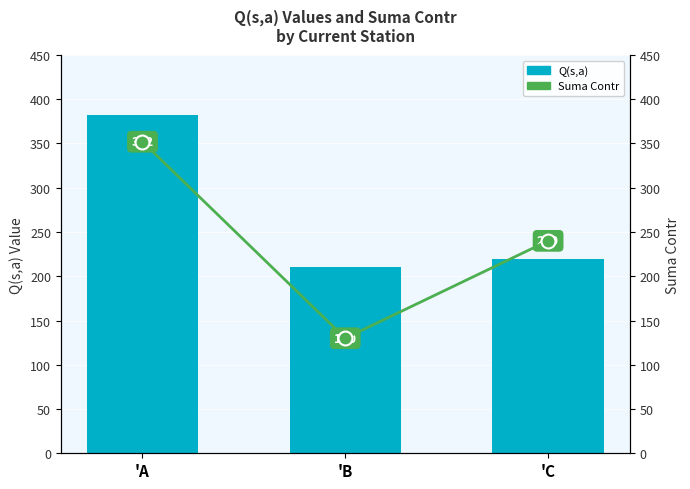

What is the approximate value of Suma_contr at 'C, to the nearest 50?

250